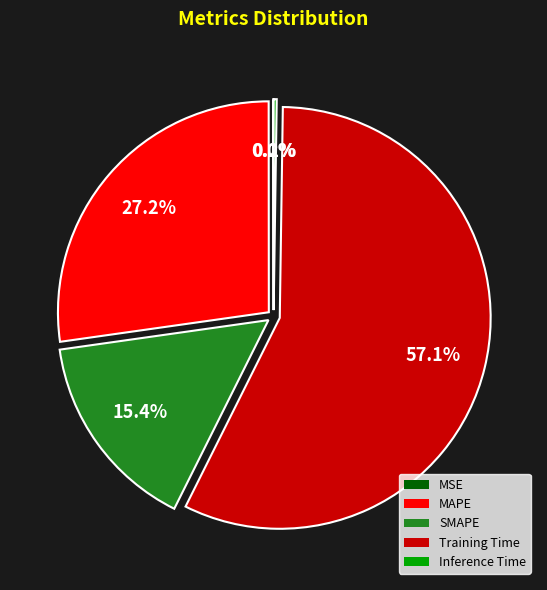

Does Training Time represent more than half of the total?

Yes